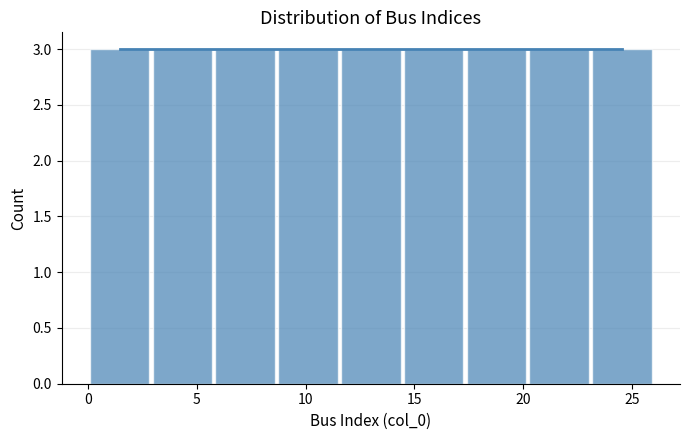

How tall is the bar that spans 0.0 to 3.0 on the x-axis? Neither the bar edges nor the heights are printed on the chart, so give them approximately, as read against the axes.

3